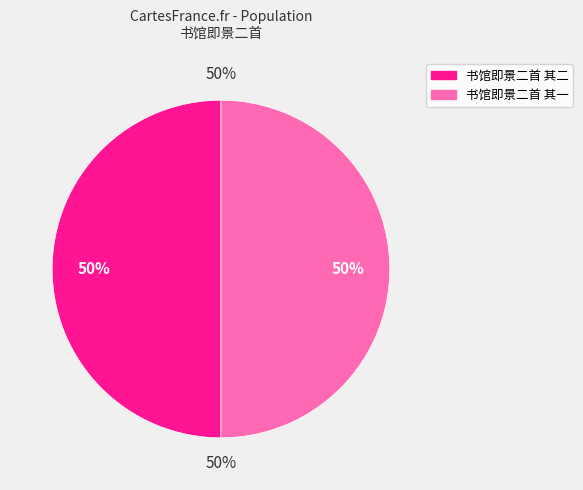

Is 书馆即景二首 其一 the majority of the pie?

No